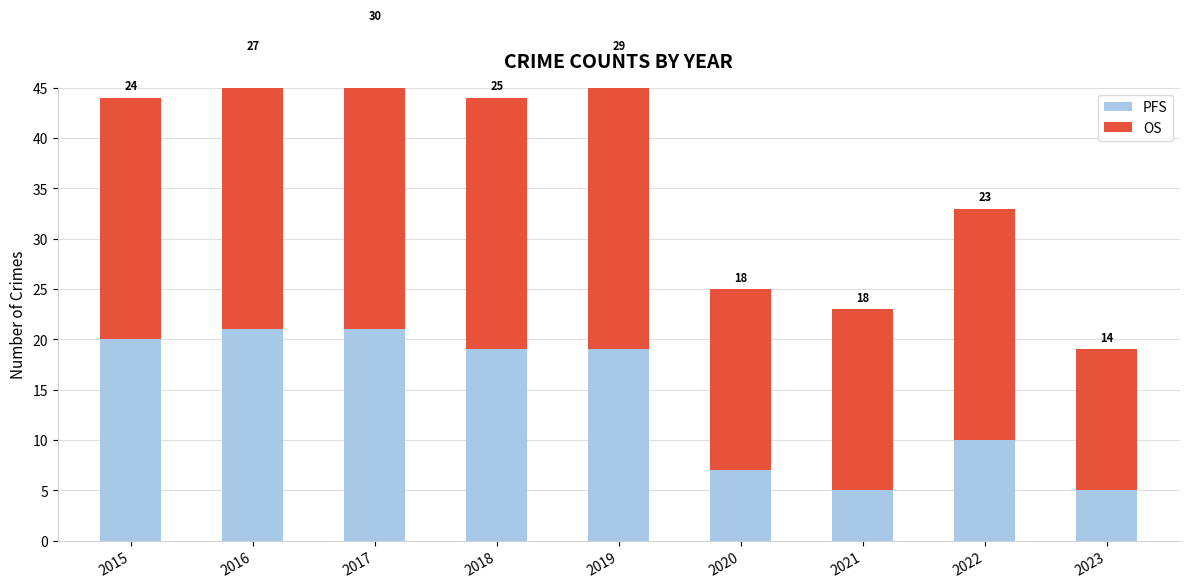

Is it true that PFS equals 10 at 2019?

False